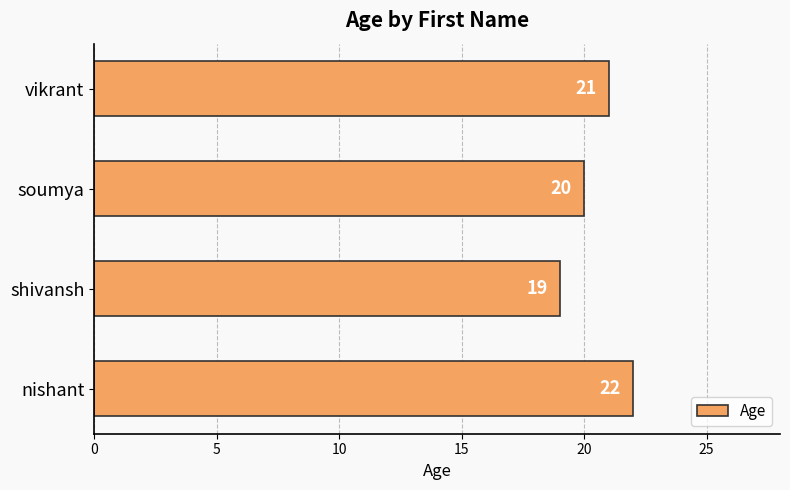

What position from the bottom is nishant?

1